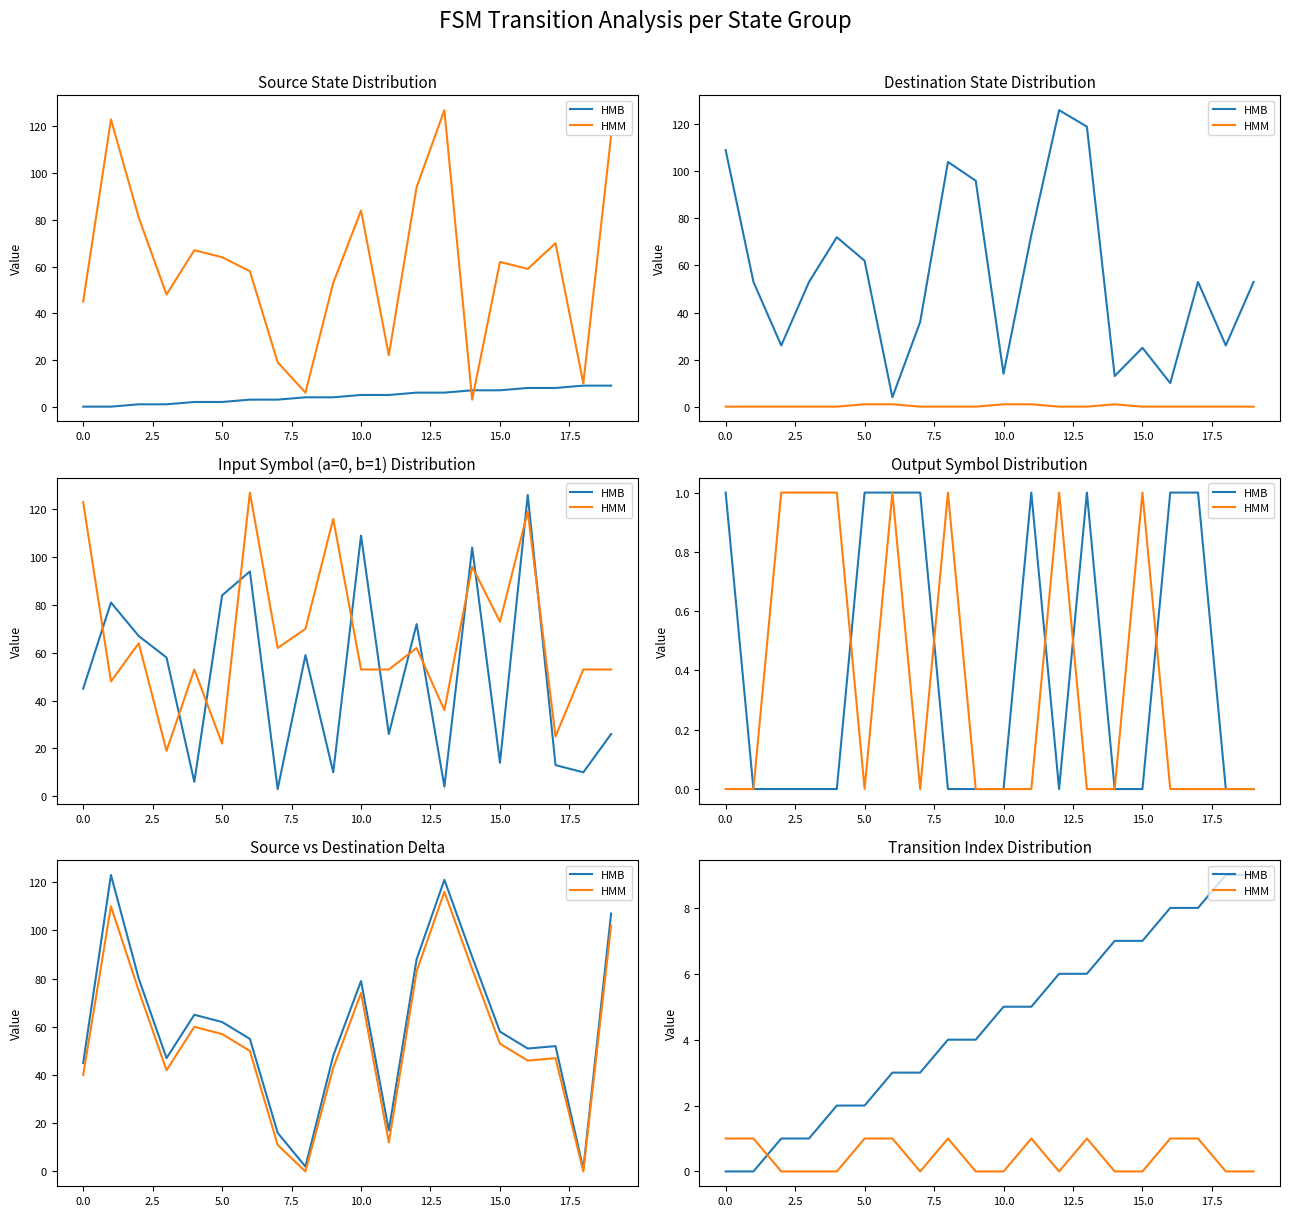

Which series has the largest range (max minus min)?

HMB